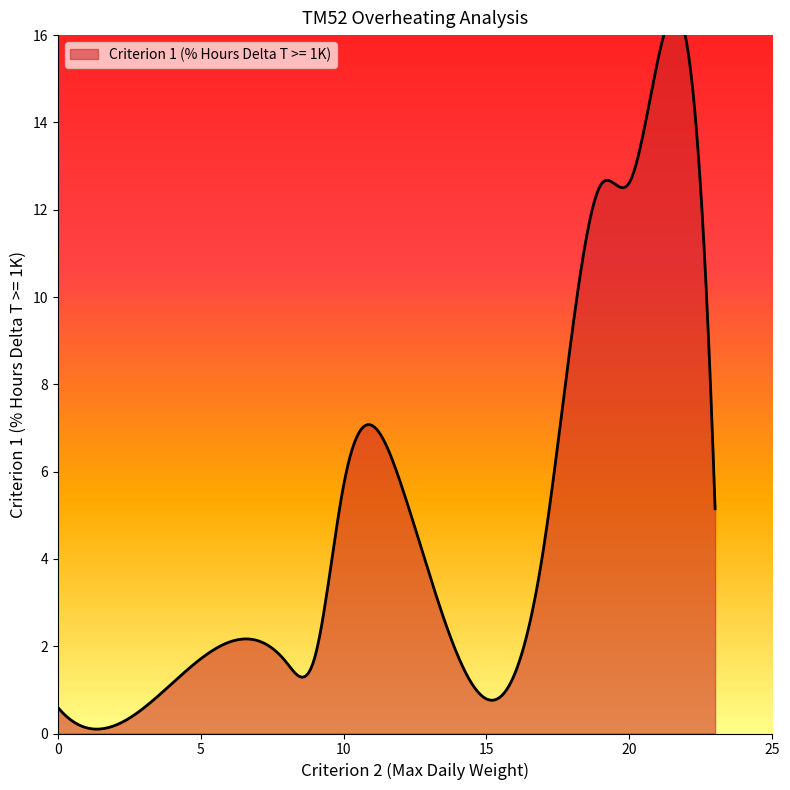

What is the difference between the maximum and minimum values?

15.8